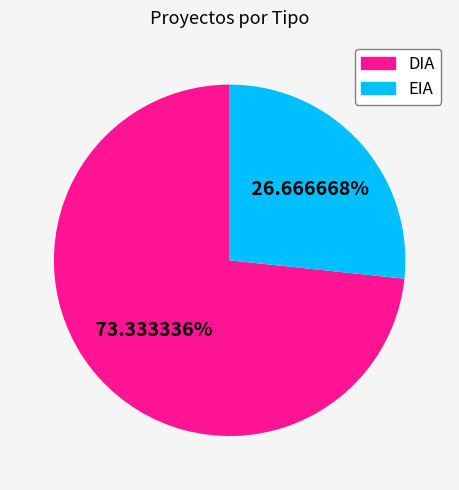

The EIA slice represents 17% of the pie. True or false?

False